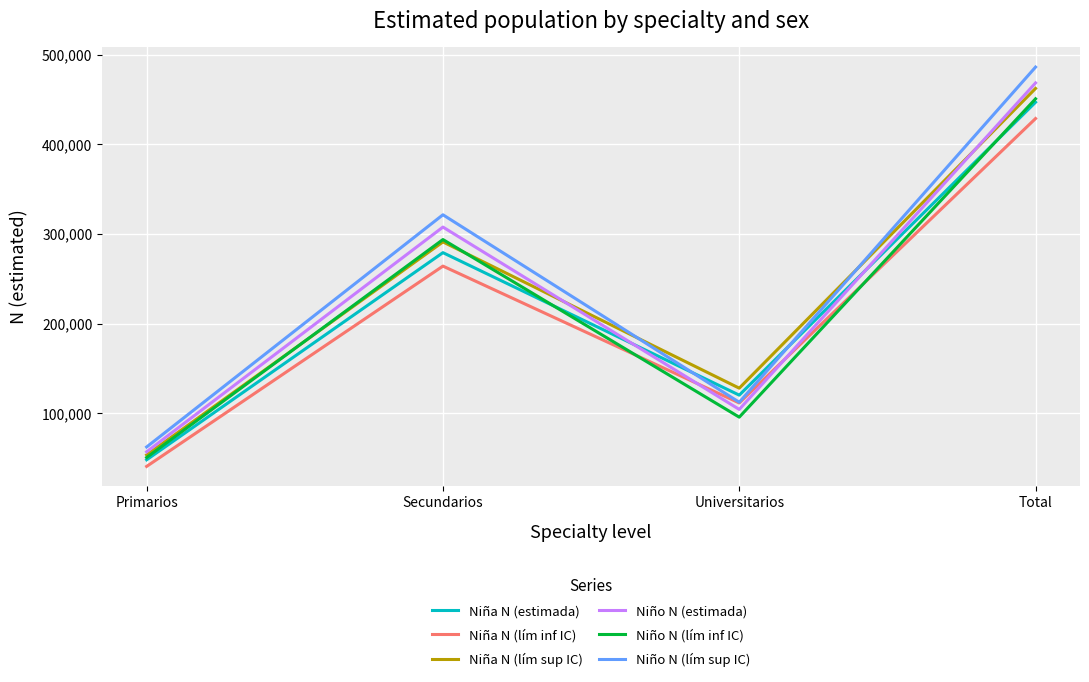

Where is Niña N (lím inf IC) nearest to the value 234677?

Secundarios